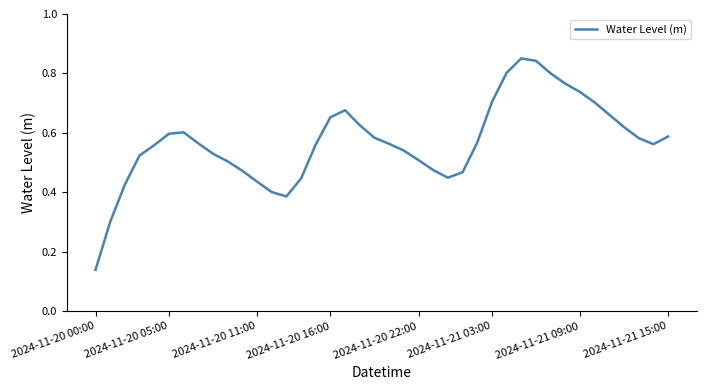

Which label corresponds to the smallest value in the chart?

2024-11-20 00:00